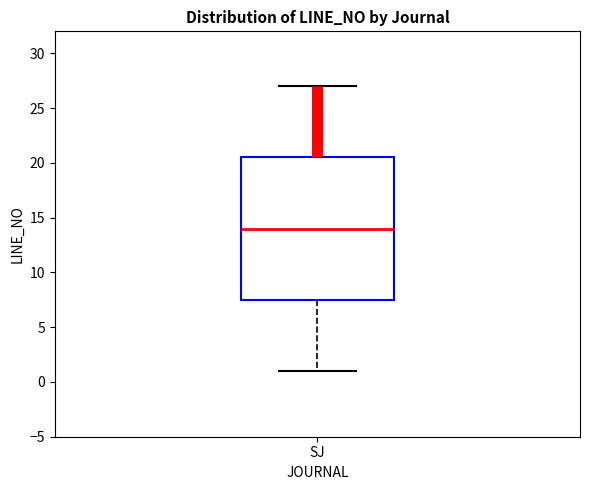

Transcribe this box plot: give where the median line is, the range the box spans, and where the two whiskers end, as read against the y-axis. The values are not printed on the chart, so give them approximately, as read against the axis.

median 14.0, box 7.5 to 20.5, whiskers 1.0 to 27.0